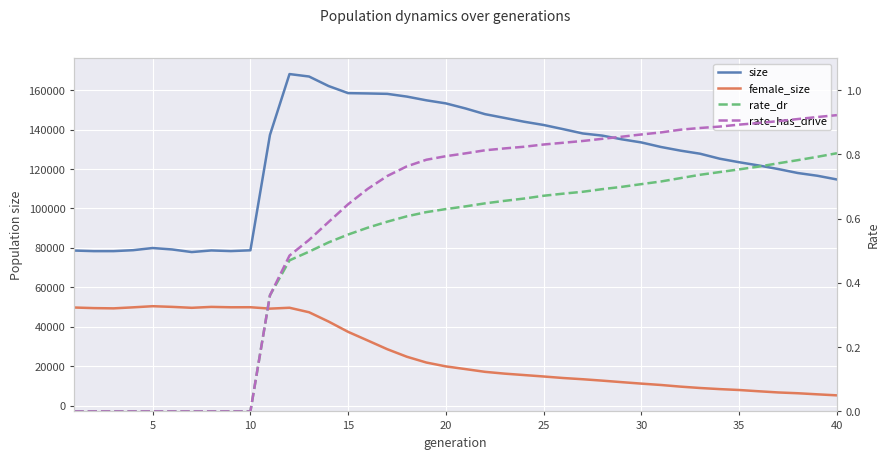

True or false: size and rate_has_drive intersect in this chart.

False